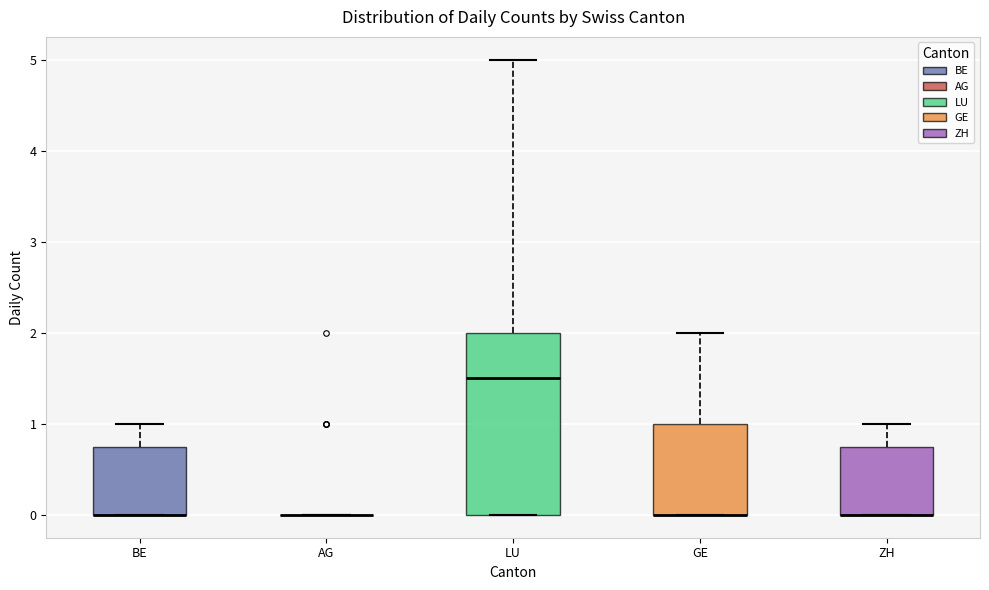

Reading left to right, read every box against the y-axis: the position of its median line, the range the box covers, and the ends of its whiskers. The values are not printed on the chart, so give them approximately, as read against the axis.

BE: median 0.0 (drawn on the box's lower edge), box 0.0 to 0.8, whiskers 0.0 to 1.0
AG: box collapsed to a line at 0.0, whiskers 0.0 to 0.0
LU: median 1.5, box 0.0 to 2.0, whiskers 0.0 to 5.0
GE: median 0.0 (drawn on the box's lower edge), box 0.0 to 1.0, whiskers 0.0 to 2.0
ZH: median 0.0 (drawn on the box's lower edge), box 0.0 to 0.8, whiskers 0.0 to 1.0